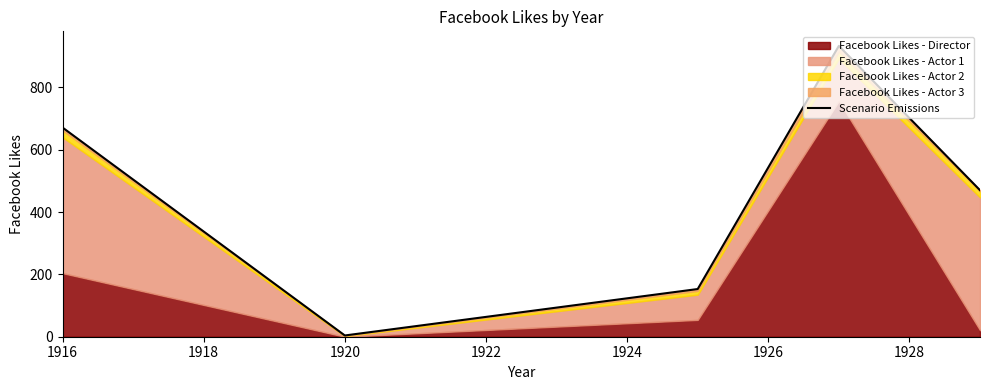

True or false: the data shows 1553 at 1922.

False